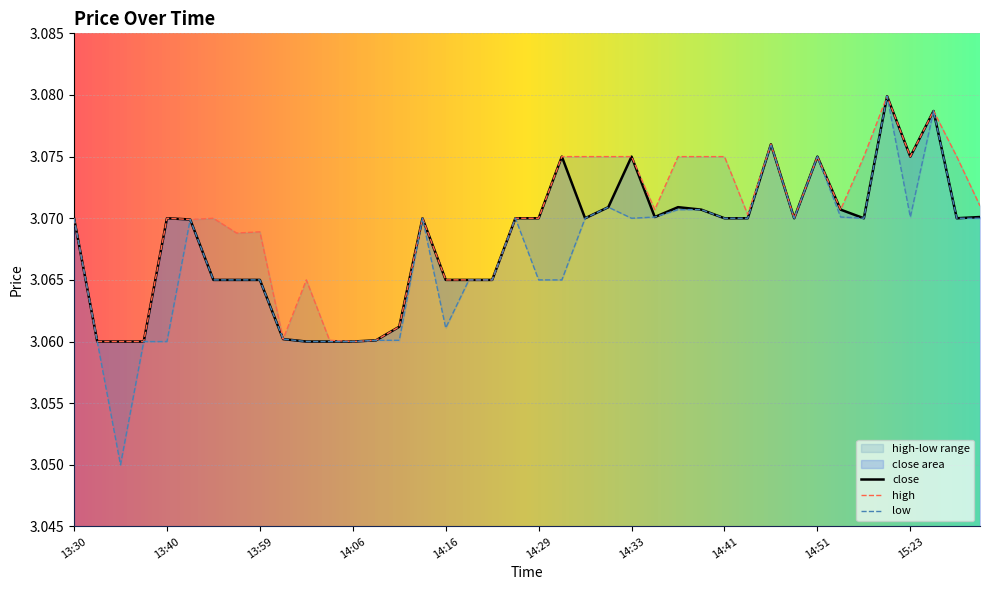

What is the lowest value of the close series?

3.1